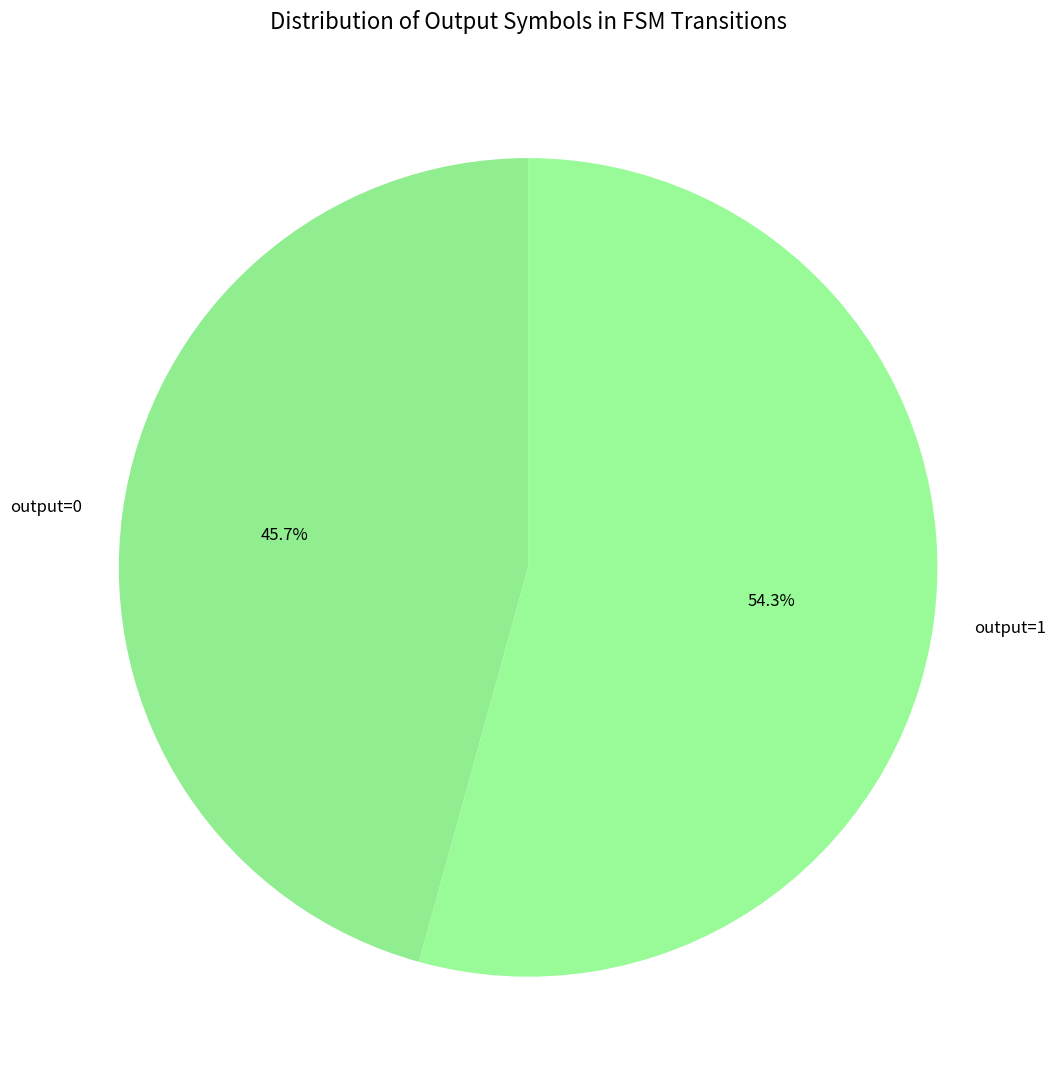

Which category has the biggest portion of the pie?

output=1